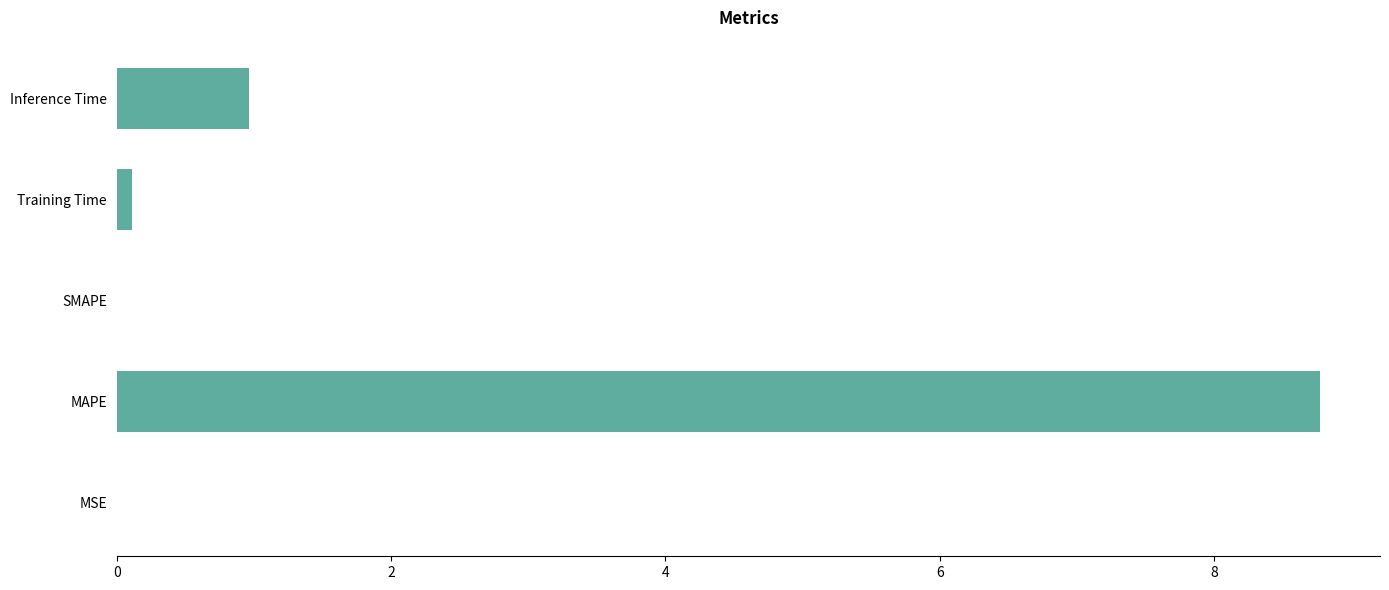

The chart shows a value of 13.0 at MAPE. True or false?

False